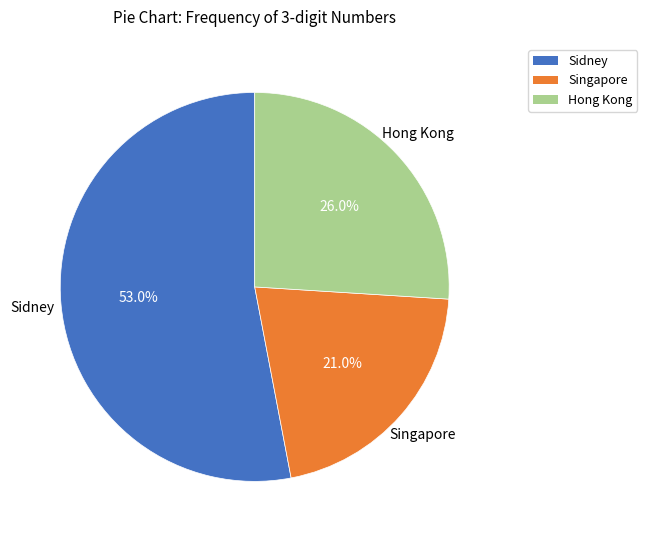

Does Hong Kong account for over 50% of the chart?

No